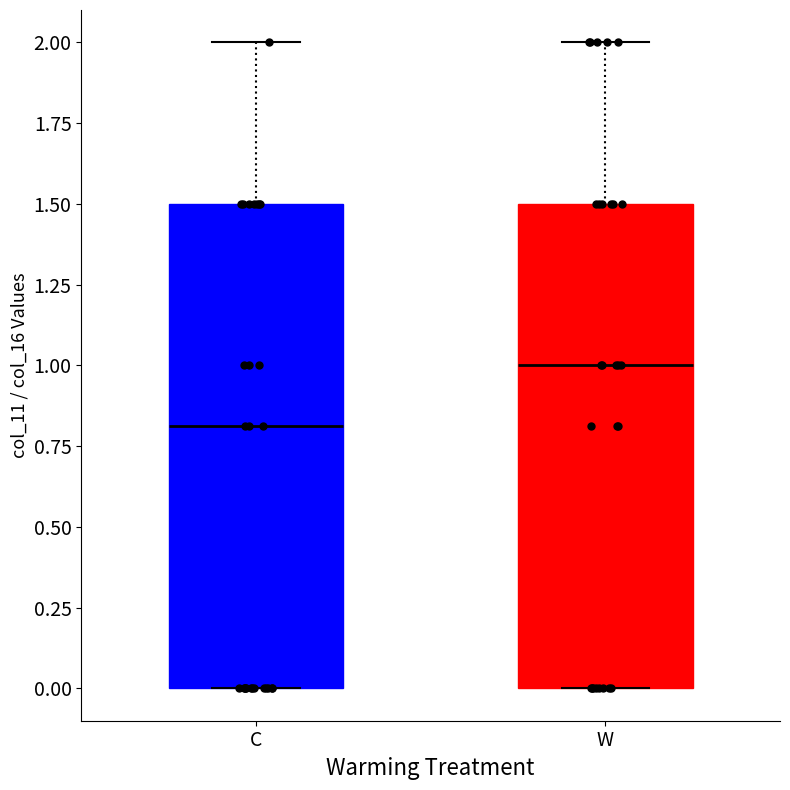

Reading left to right, read every box against the y-axis: the position of its median line, the range the box covers, and the ends of its whiskers. The values are not printed on the chart, so give them approximately, as read against the axis.

C: median 0.8, box 0.0 to 1.5, whiskers 0.0 to 2.0
W: median 1.0, box 0.0 to 1.5, whiskers 0.0 to 2.0